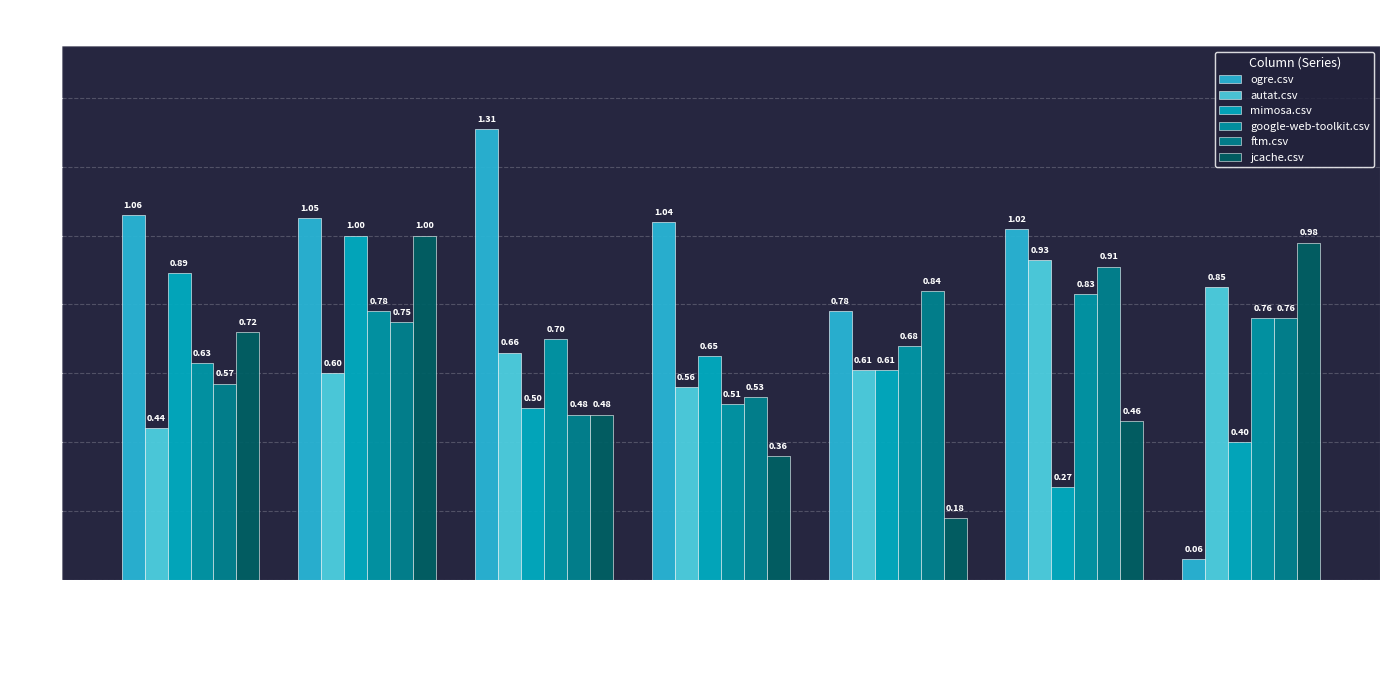

Which has a higher value, jcache.csv or autat.csv?

autat.csv